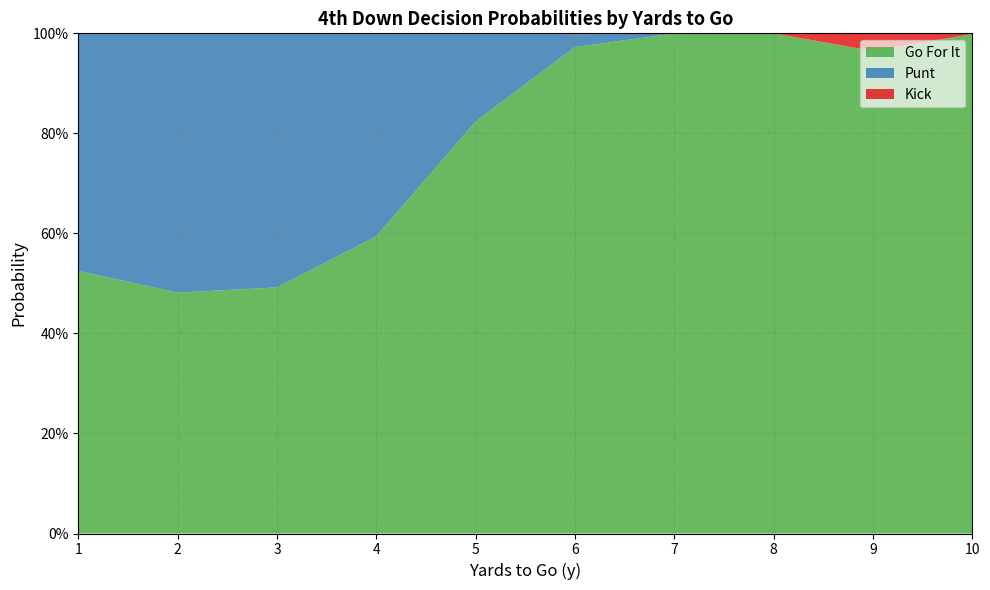

What are all the series names shown in the legend?

Go For It, Punt, Kick